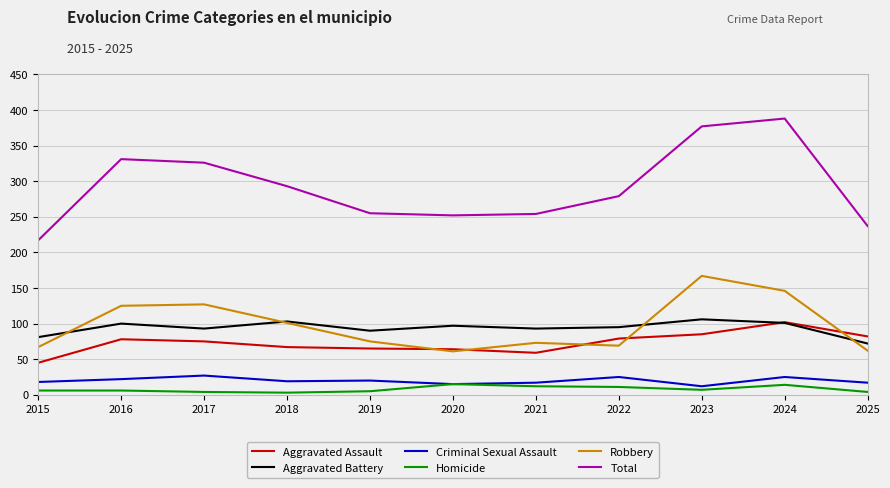

List the series in order of their peak value, lowest first.

Homicide, Criminal Sexual Assault, Aggravated Assault, Aggravated Battery, Robbery, Total